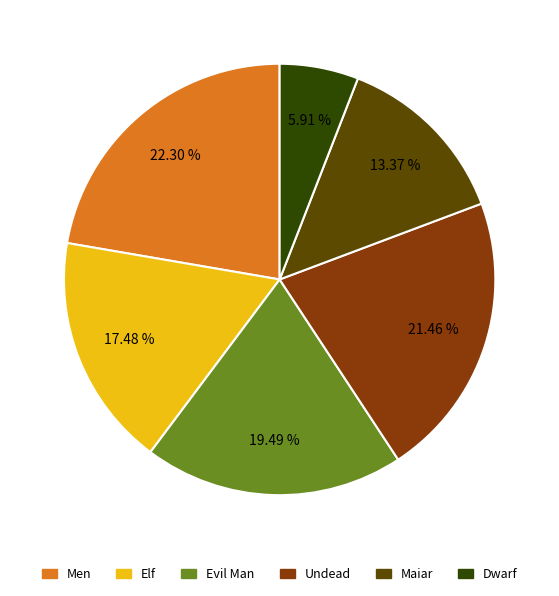

Combined, do Evil Man and Maiar account for over 50%?

No